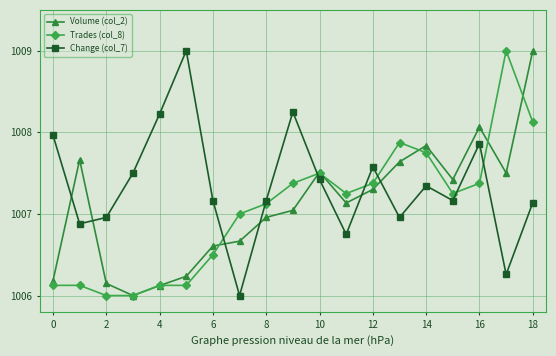

Which series has the largest total across all categories?

Change (col_7)